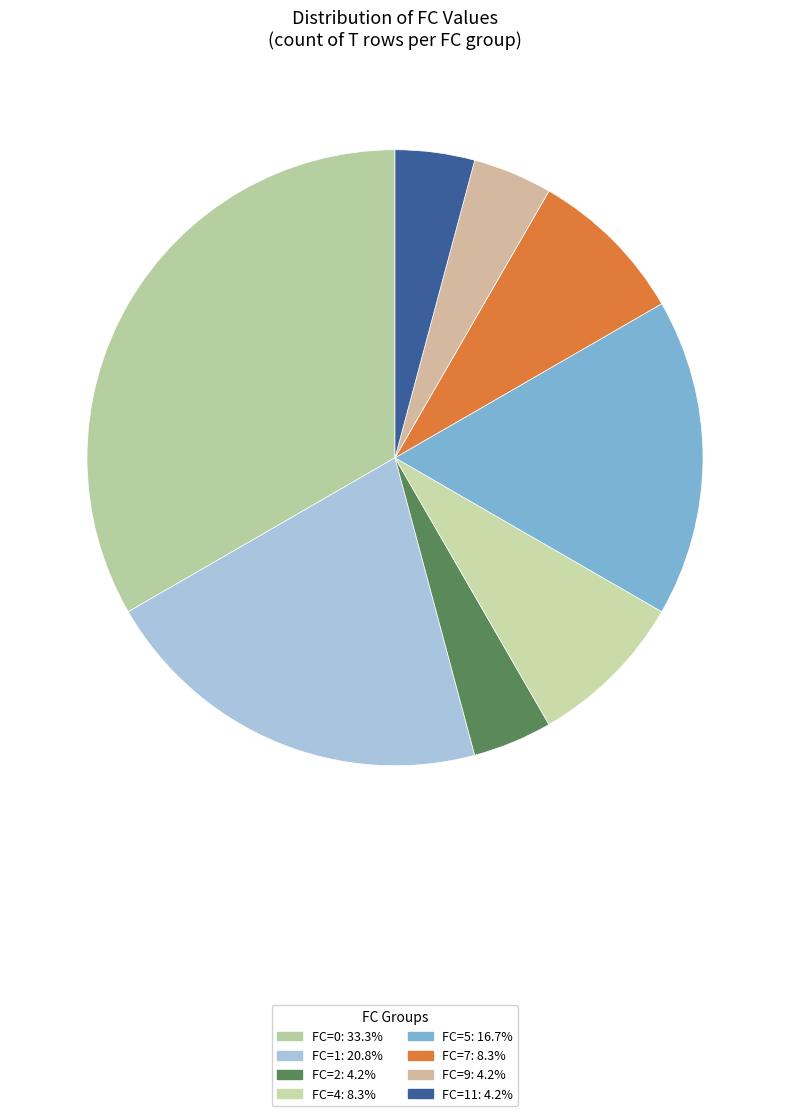

Count the number of slices in the pie.

8